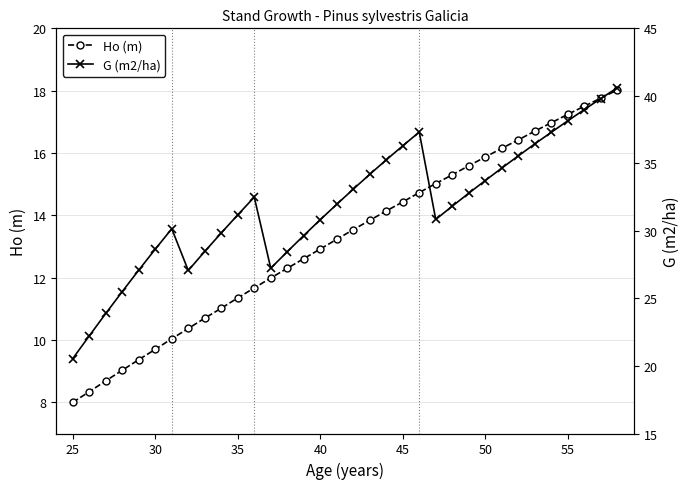

How many lines are shown in the chart?

2